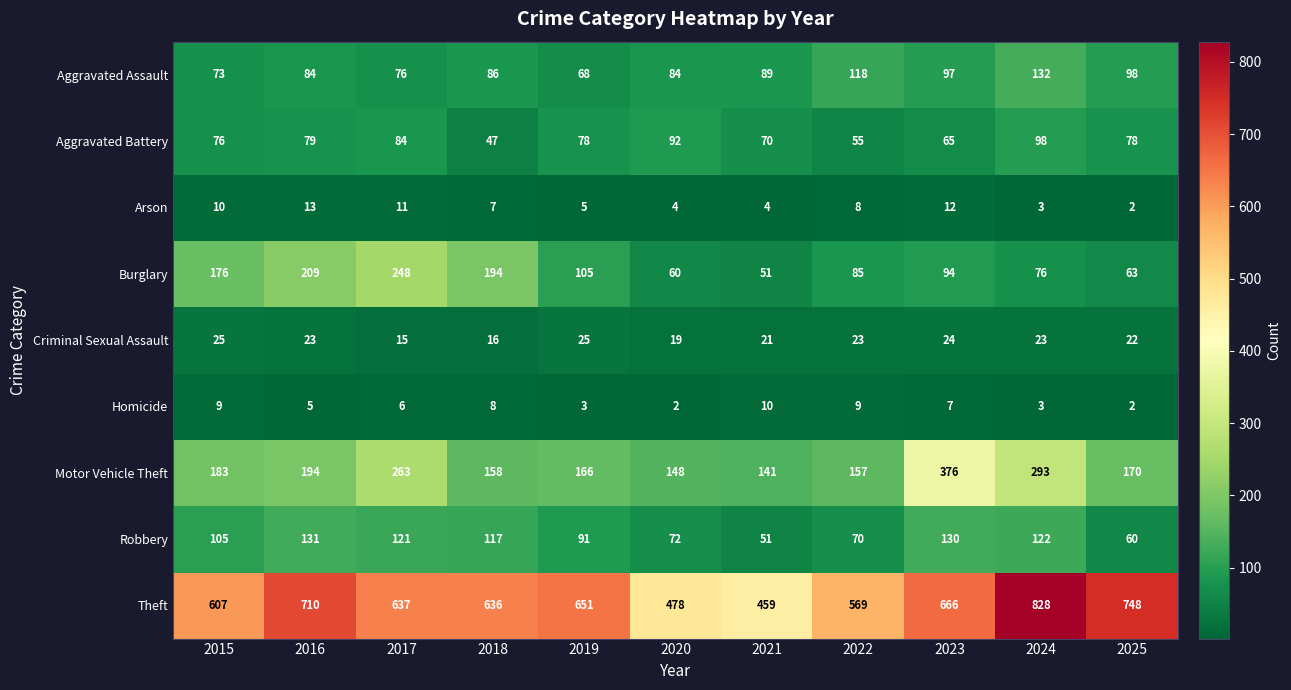

What is the sum of all Arson values?

79